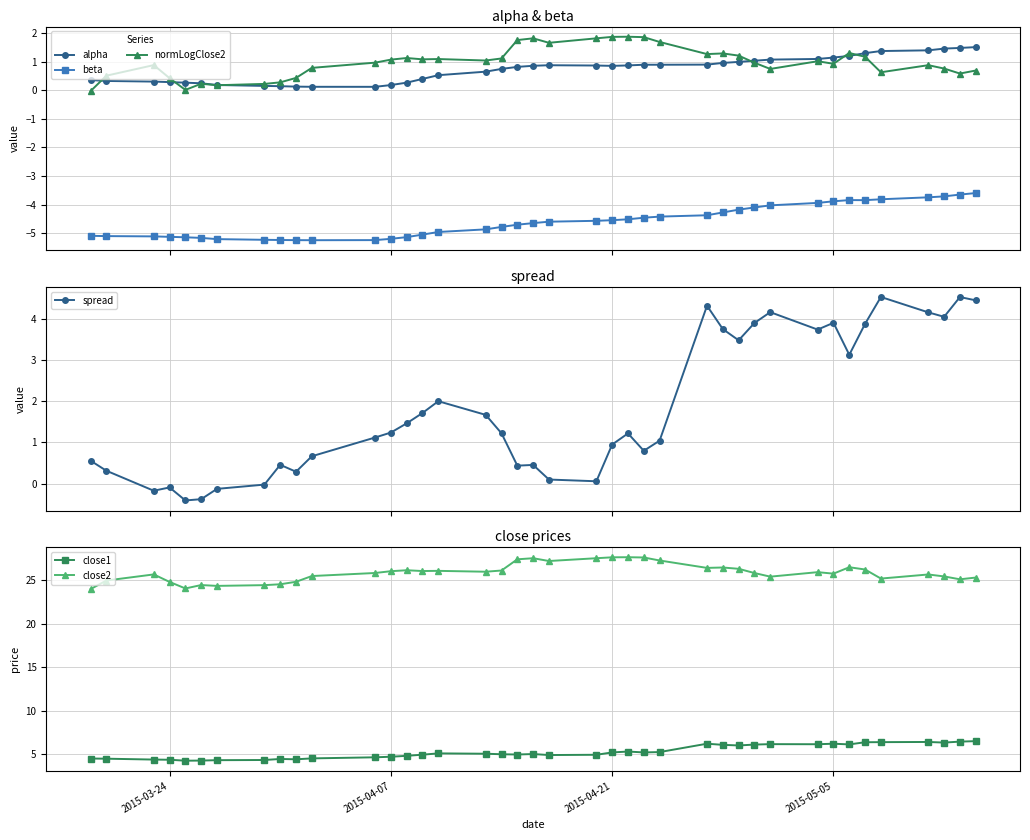

True or false: normLogClose2 and beta intersect in this chart.

False